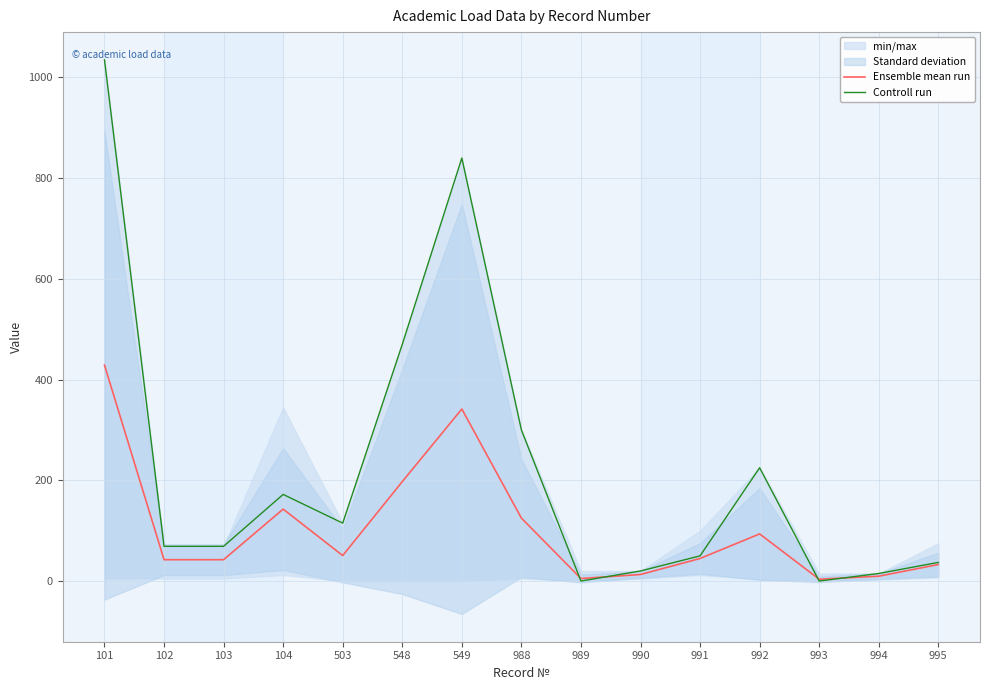

In Ensemble mean run, how many points are lower than both neighbors (excluding endpoints)?

3